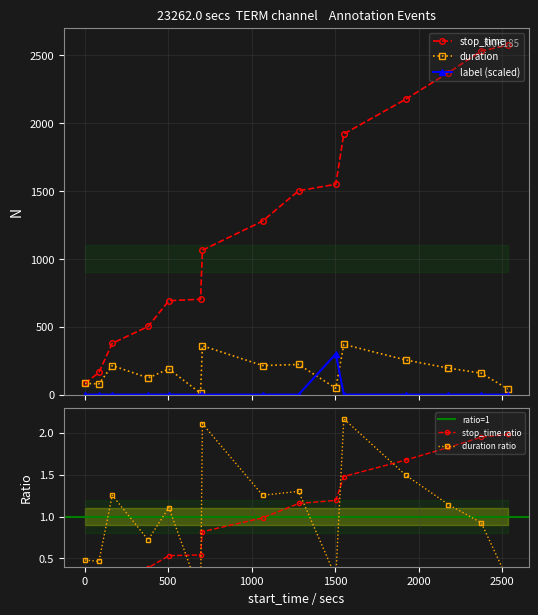

What is the sum of all stop_time values?

19494